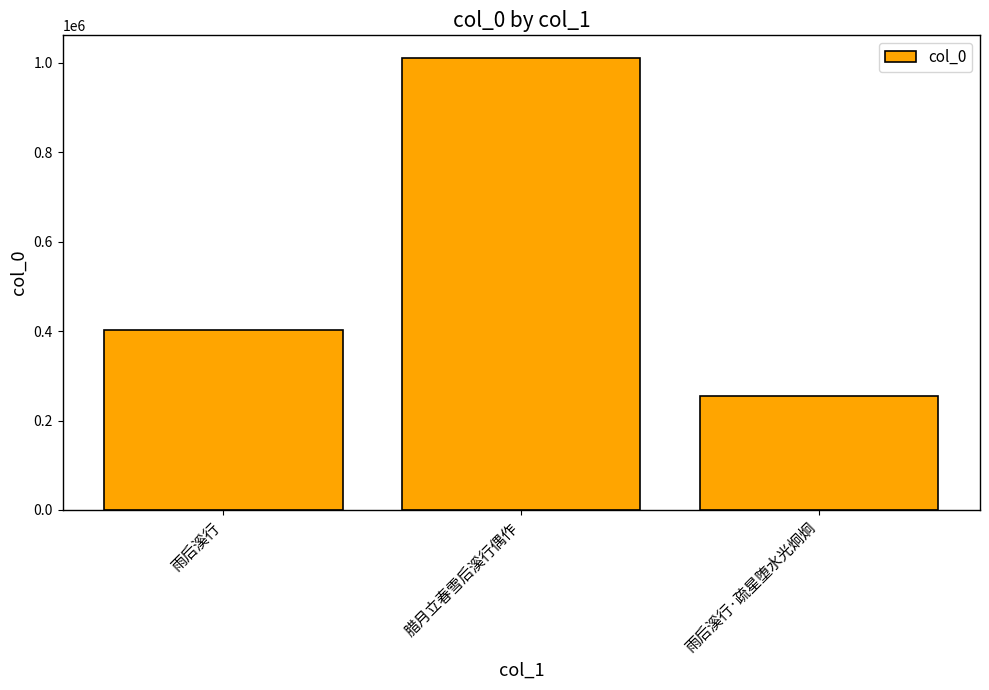

What is the greatest value displayed?

1010339